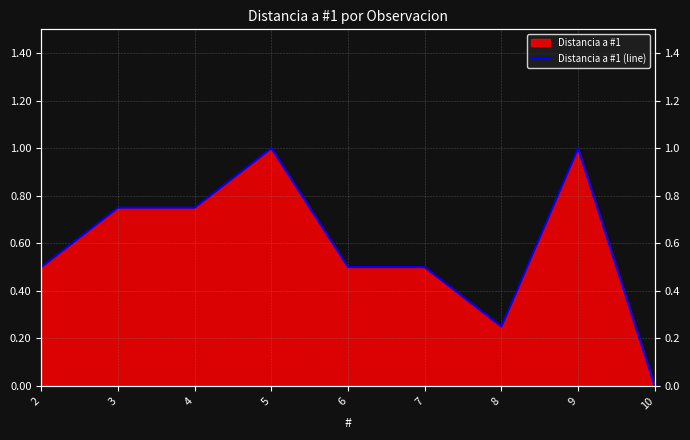

What is the change in value from 2 to 3?

+0.2